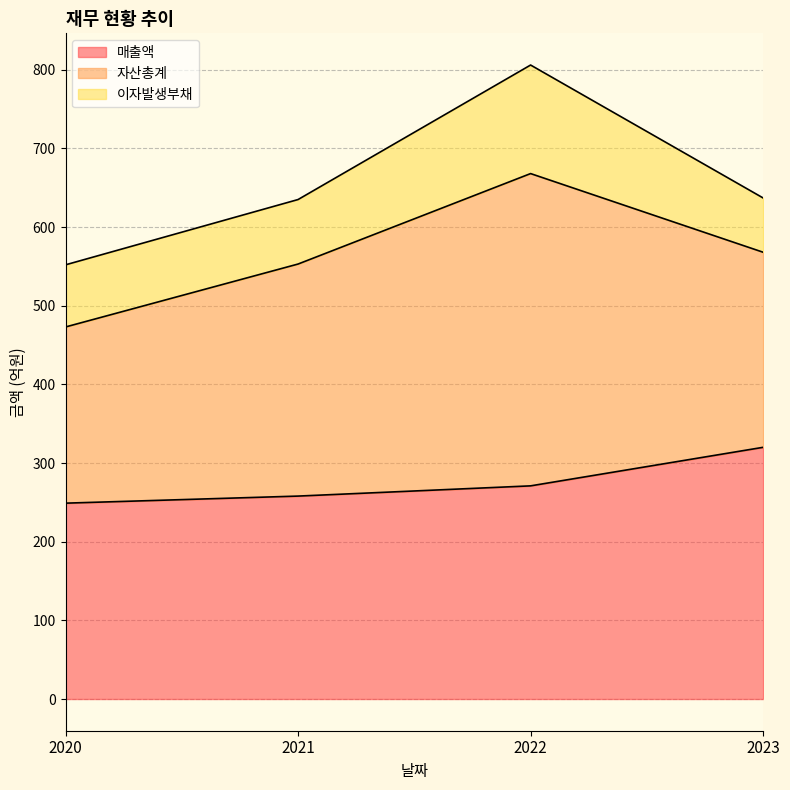

List the series in order of their peak value, highest first.

자산총계, 매출액, 이자발생부채